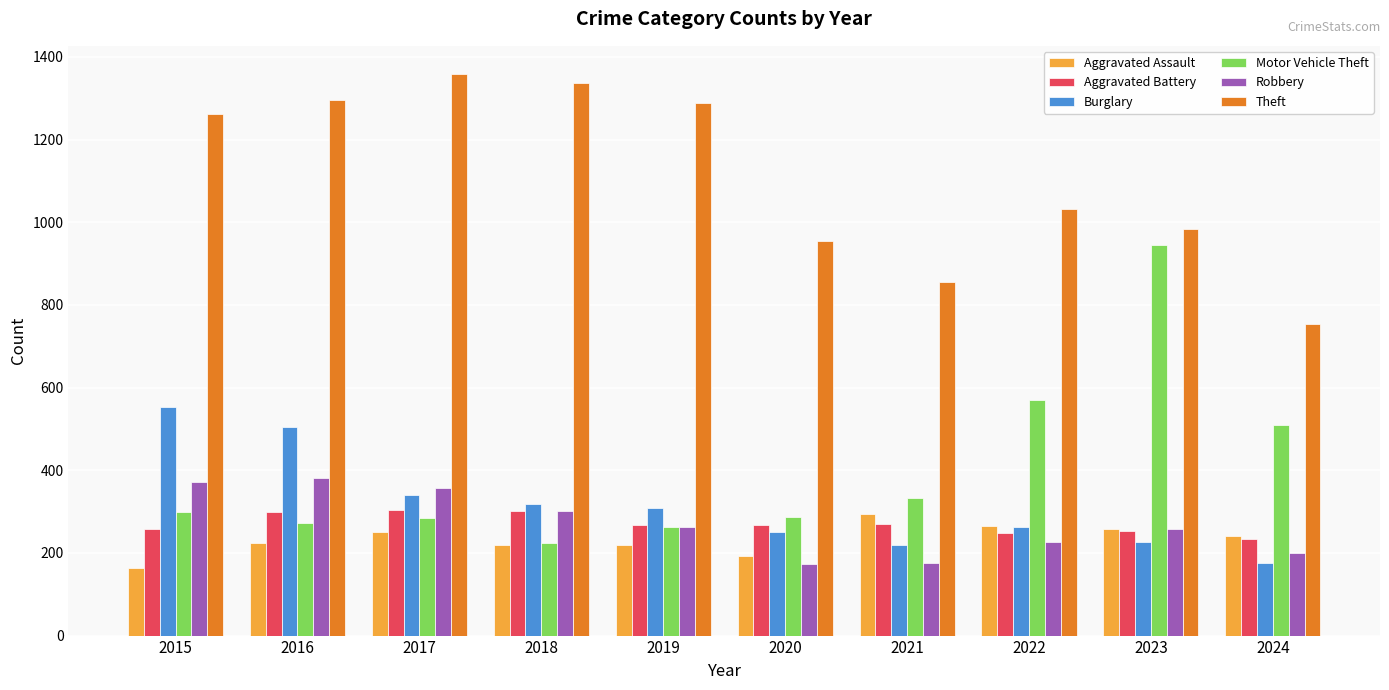

The value of Theft at 2017 is 664. True or false?

False